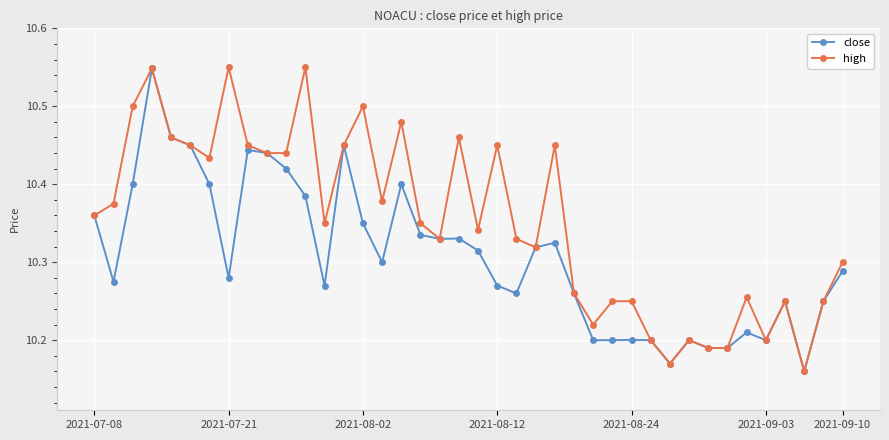

Count the close values in the range 10 to 11.

40